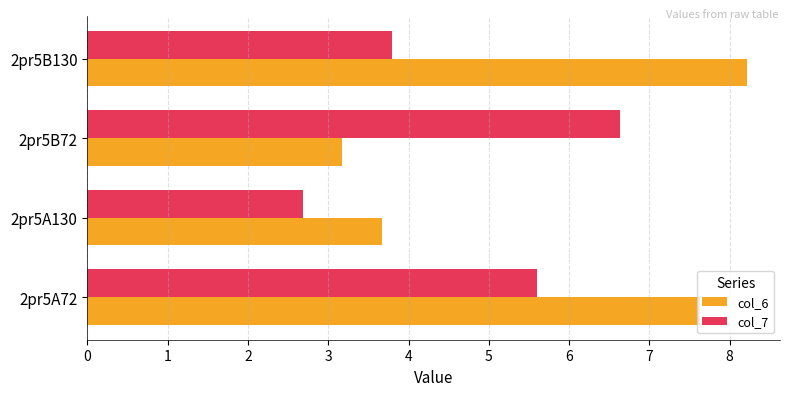

Which category has the highest value across all series?

2pr5B130